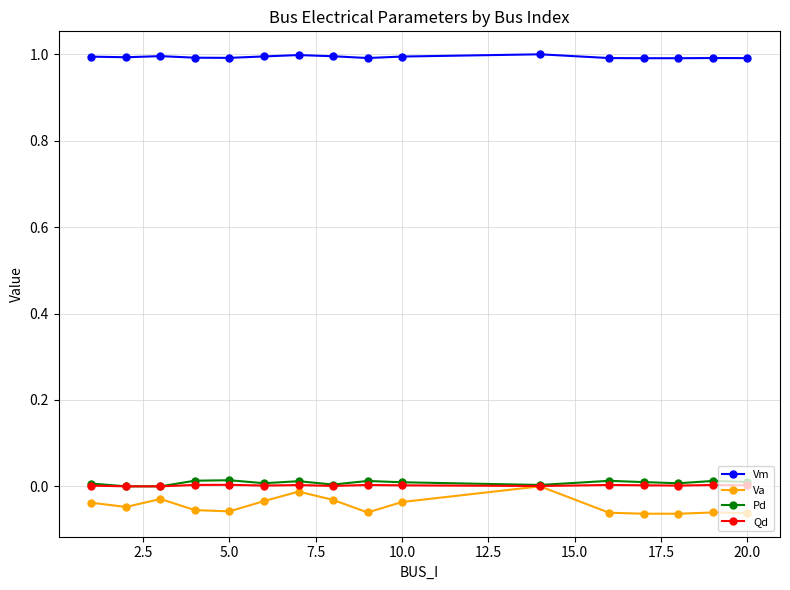

True or false: Pd and Vm intersect in this chart.

False